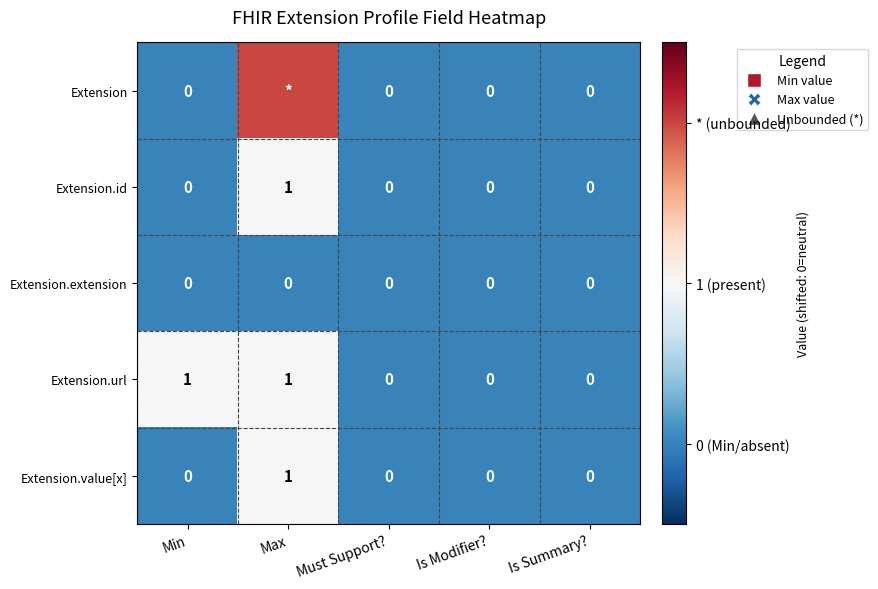

Which series changed the most between Min and Is Modifier??

Extension.url